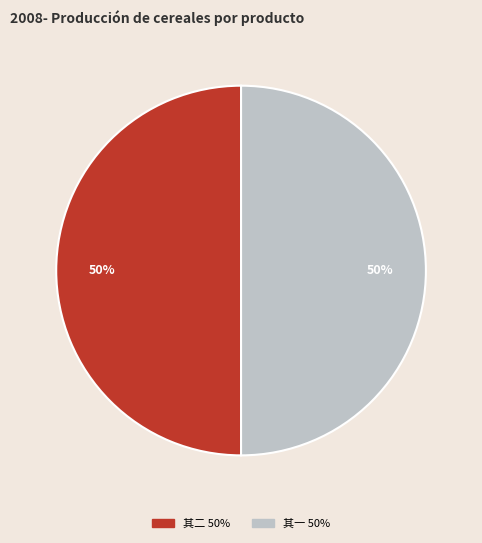

To the nearest percent, what is the average slice percentage?

50%